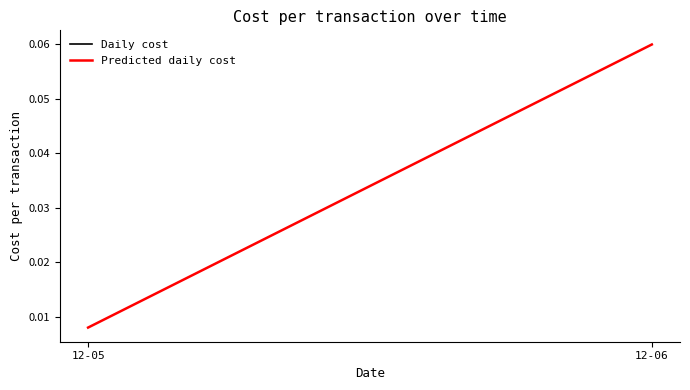

The chart shows a value of 0.1 at 12-06. True or false?

False